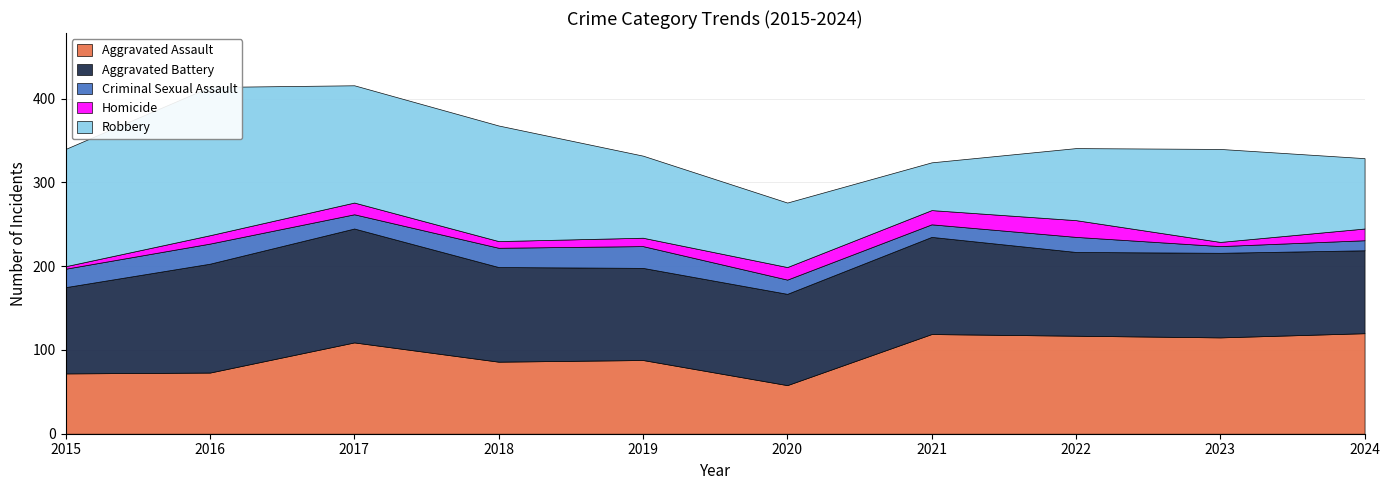

What is the difference between the second highest and second lowest values in the Aggravated Battery series?

30